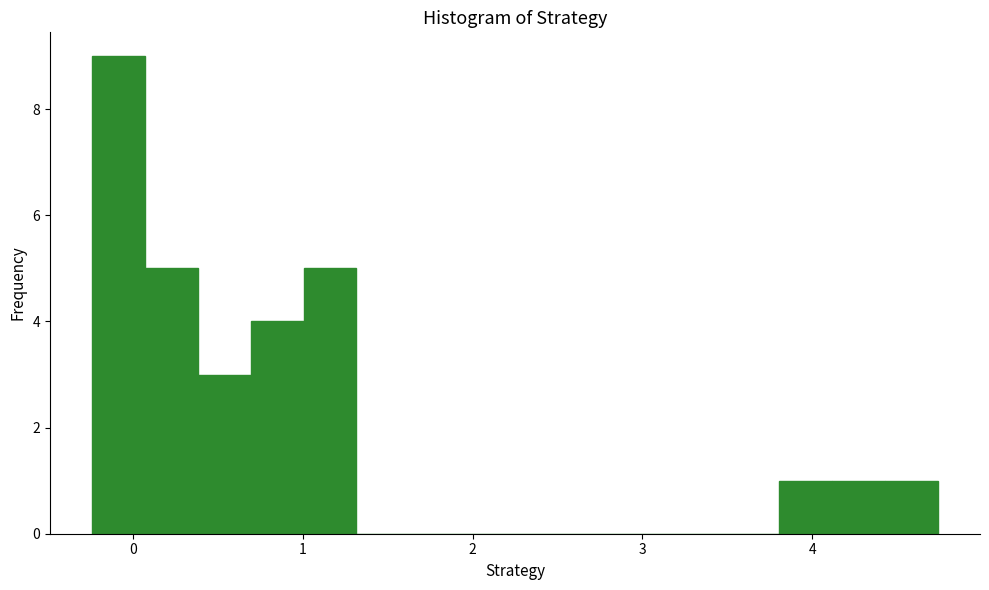

Read against the x-axis, roughly where is the centre of the tallest bar?

-0.1